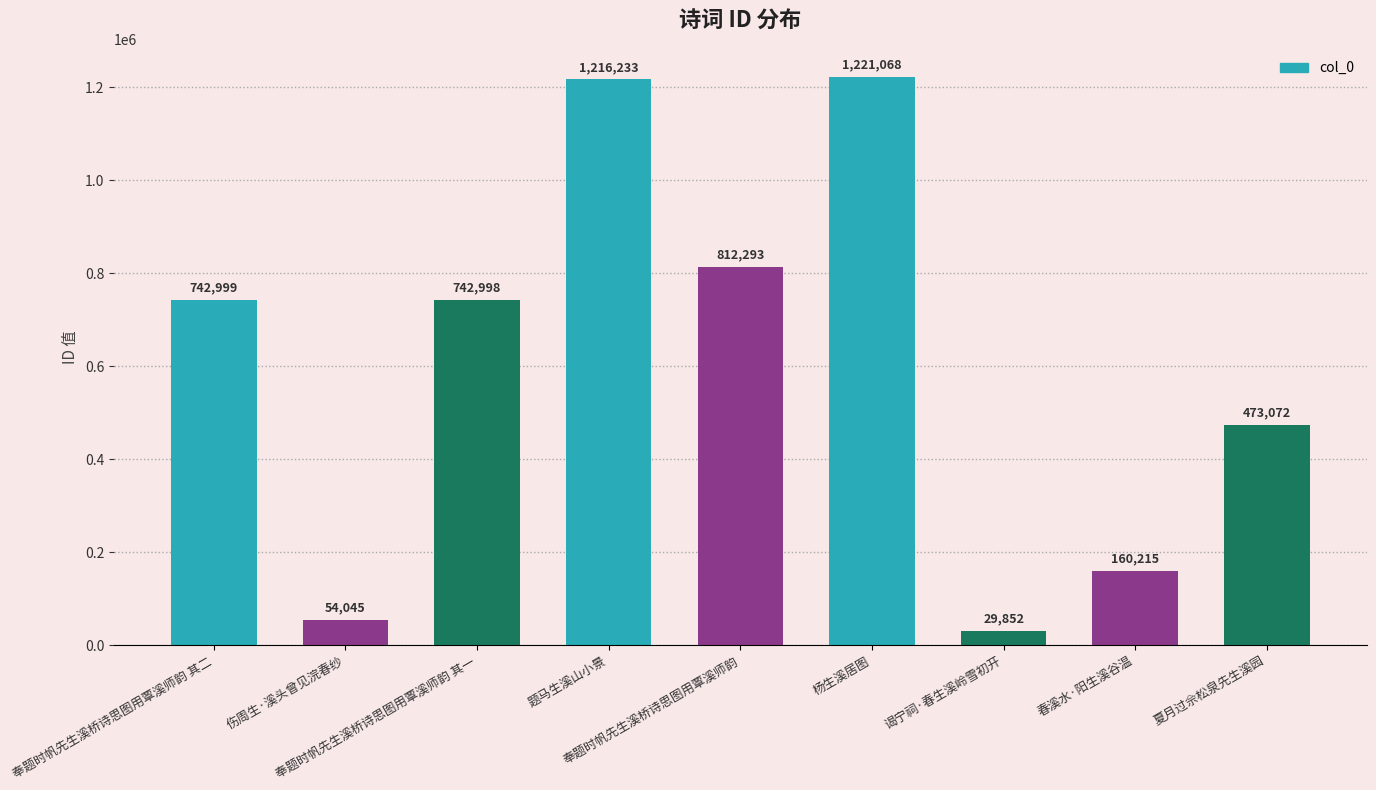

What is the difference between the maximum and second lowest values?

1167023